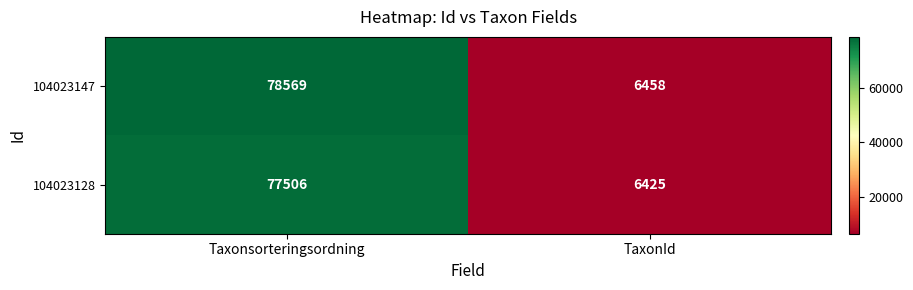

Which series changed the most between Taxonsorteringsordning and TaxonId?

104023147